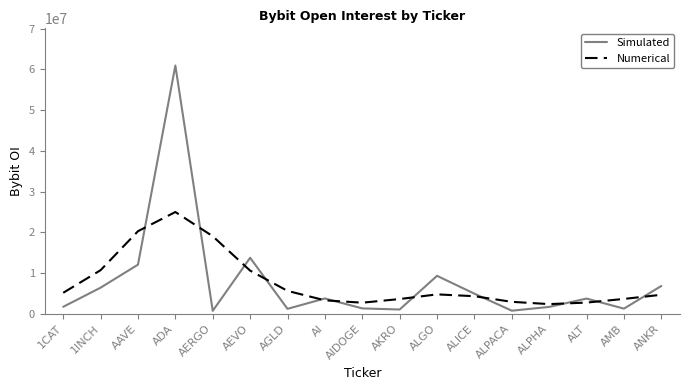

What is the minimum value for Numerical?

2358923